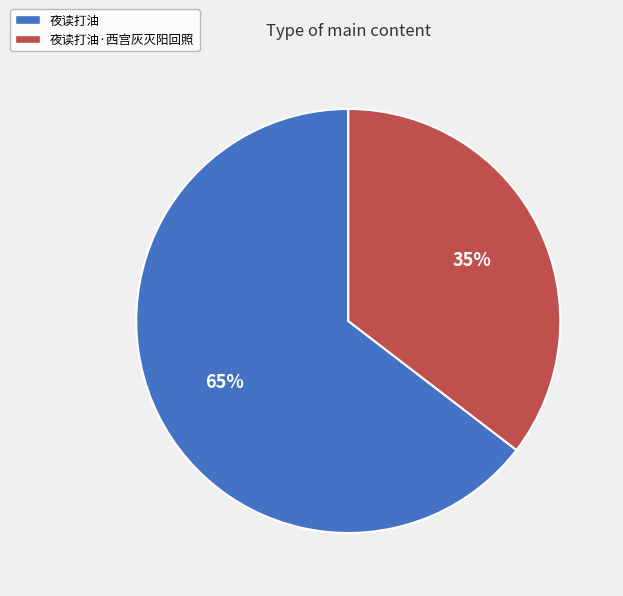

To the nearest percent, what is the average slice percentage?

50%